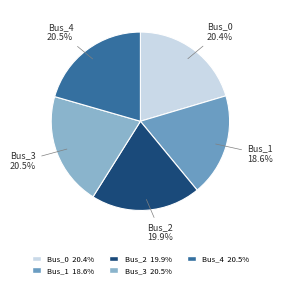

What percentage is NOT represented by Bus_2?

80.1%